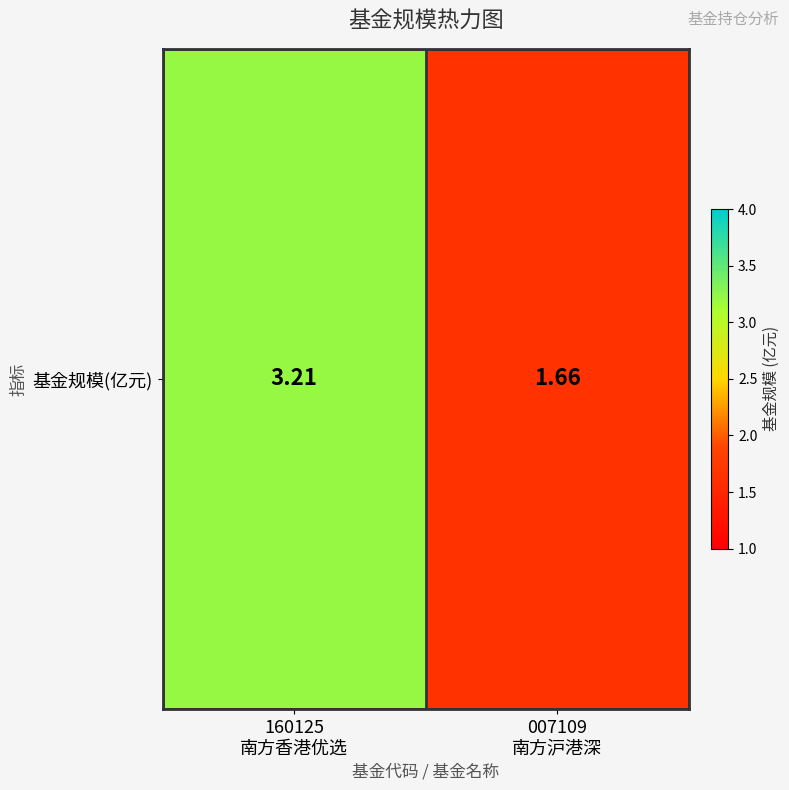

What is the difference between the values at 160125
南方香港优选 and 007109
南方沪港深?

1.6